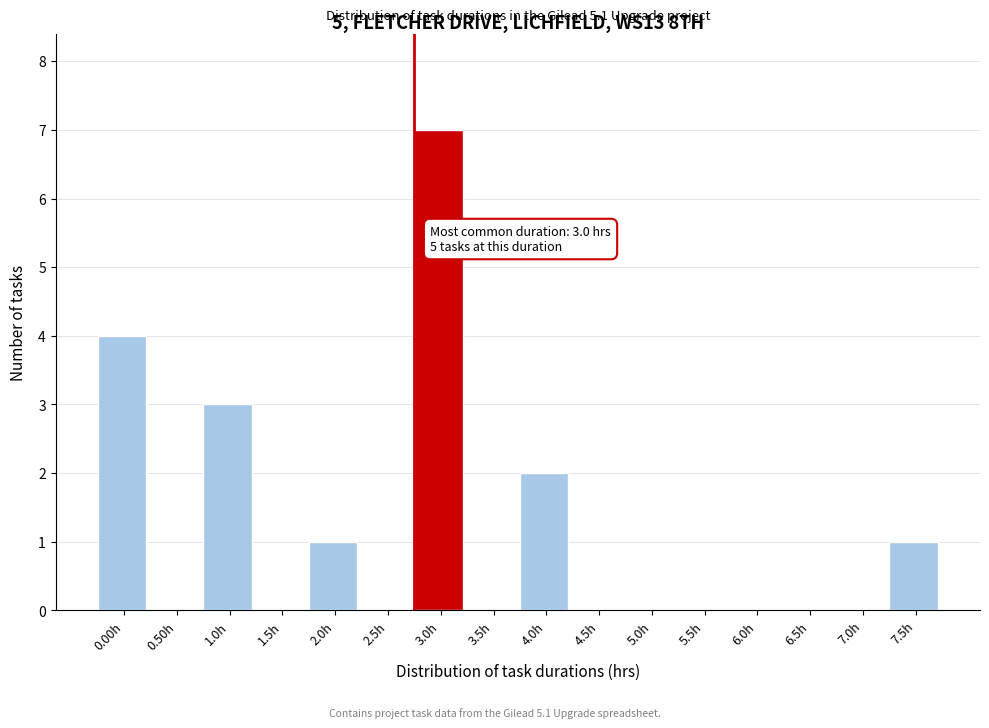

Reading right to left, transcribe all the data shown in this chart.

7.5h=1	7.0h=0	6.5h=0	6.0h=0	5.5h=0	5.0h=0	4.5h=0	4.0h=2	3.5h=0	3.0h=7	2.5h=0	2.0h=1	1.5h=0	1.0h=3	0.50h=0	0.00h=4